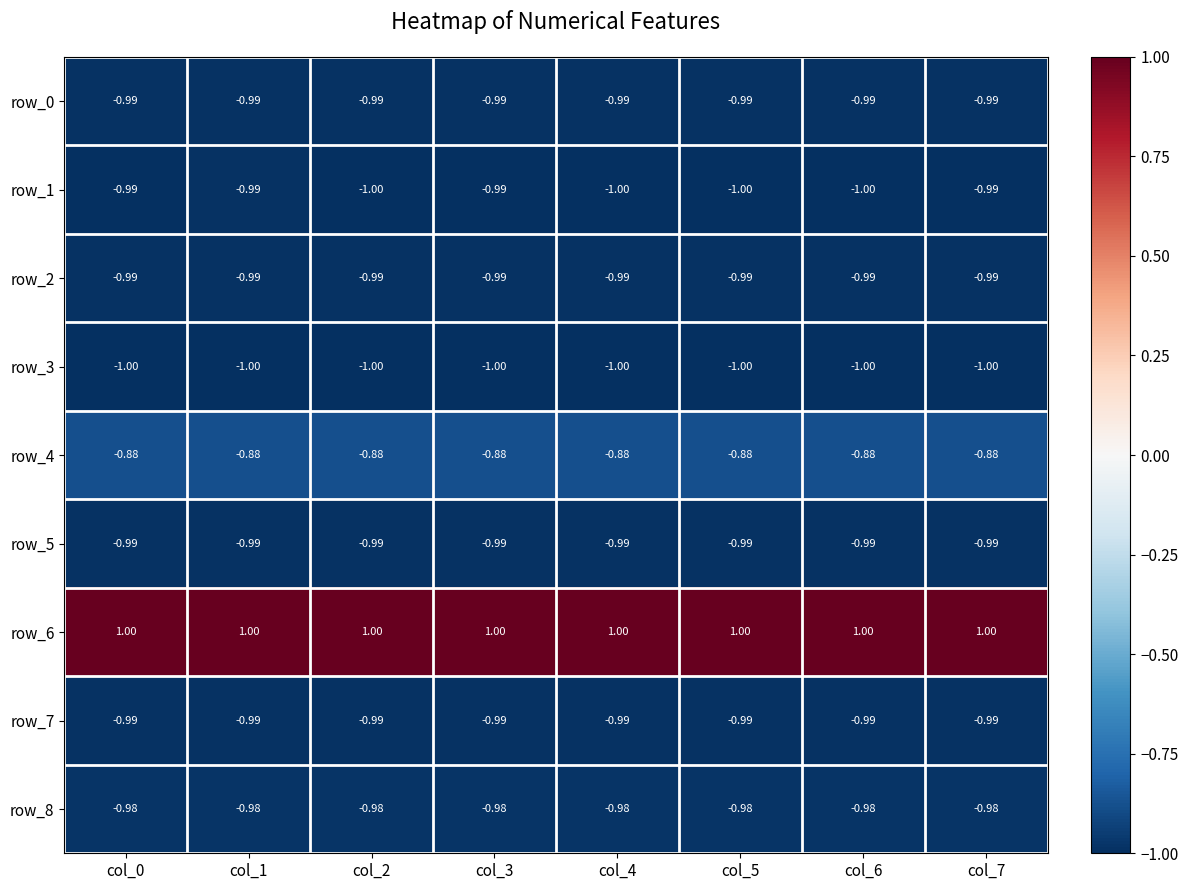

What is the lowest value of the row_4 series?

-0.9